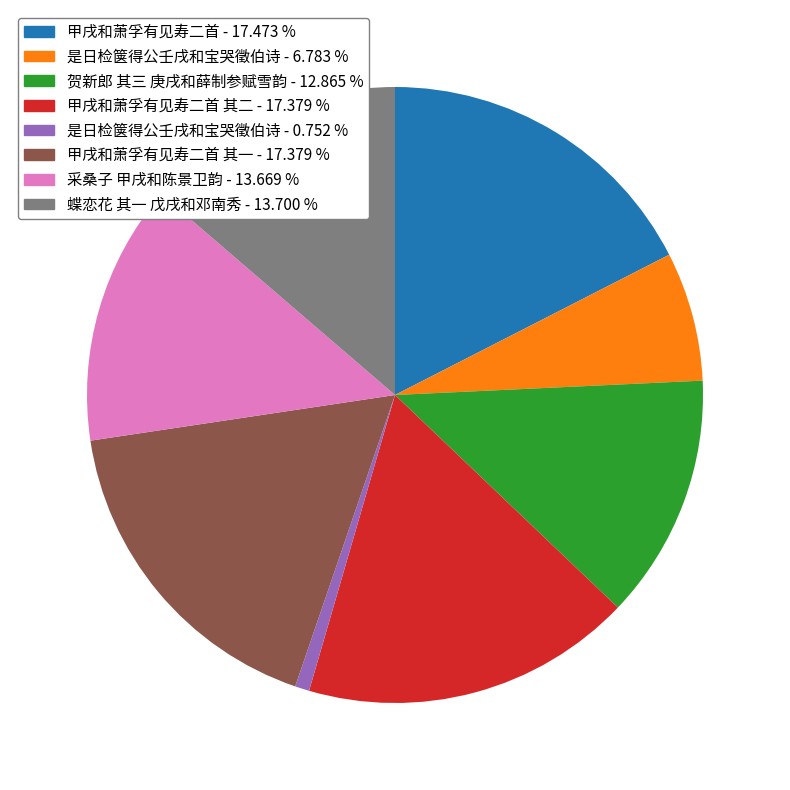

Is there a majority slice in this chart?

No